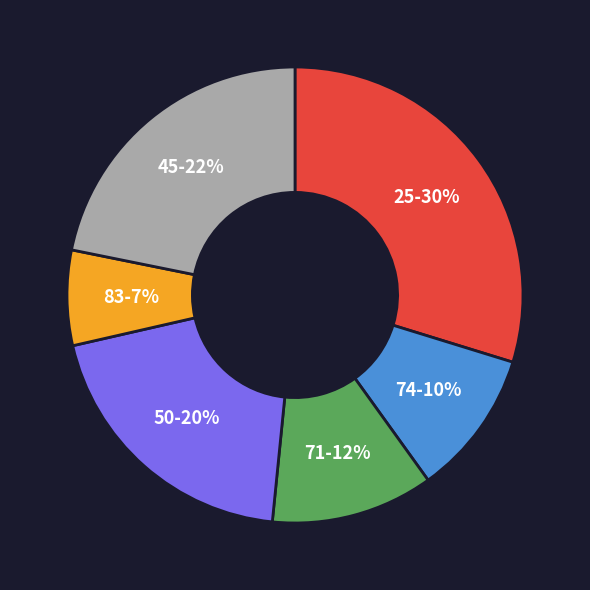

Does any single category account for the majority?

No